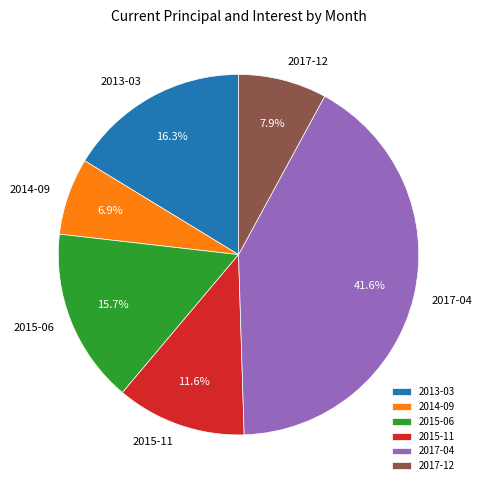

To the nearest percent, what percentage of the pie is 2017-04?

42%